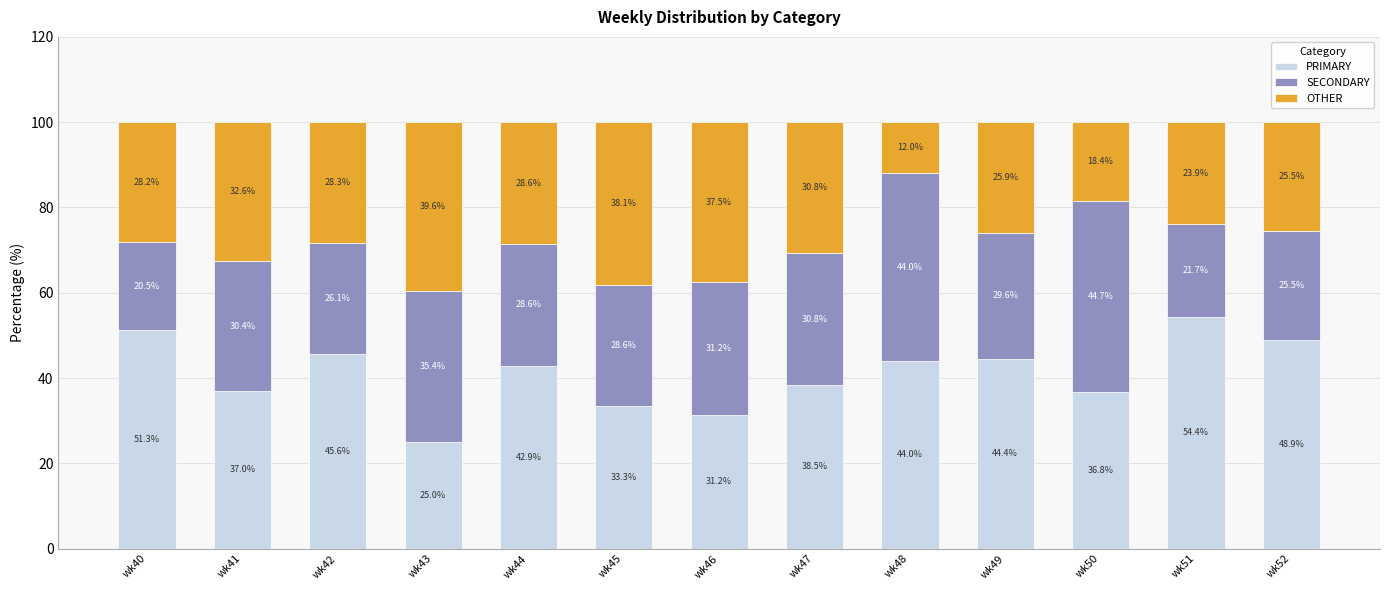

The PRIMARY series shows 44.0 at wk48. True or false?

True